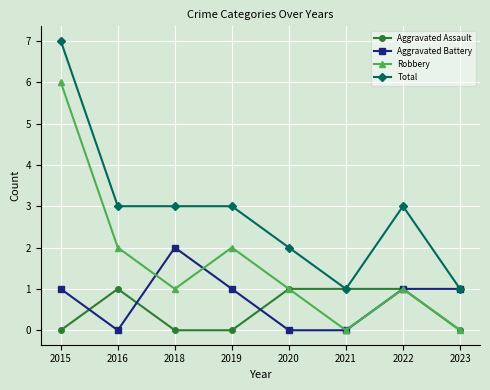

Does the chart have visible grid lines?

Yes